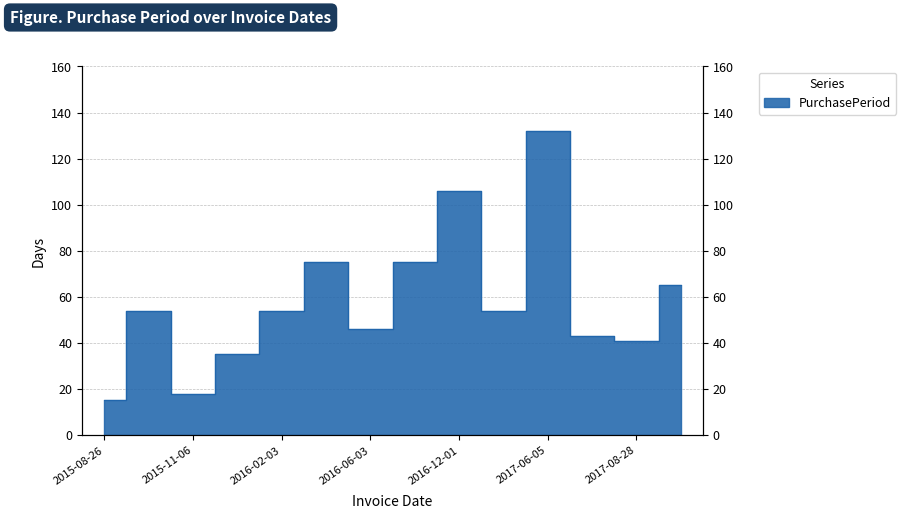

What is the label of the 11th point from the left?

2017-06-05